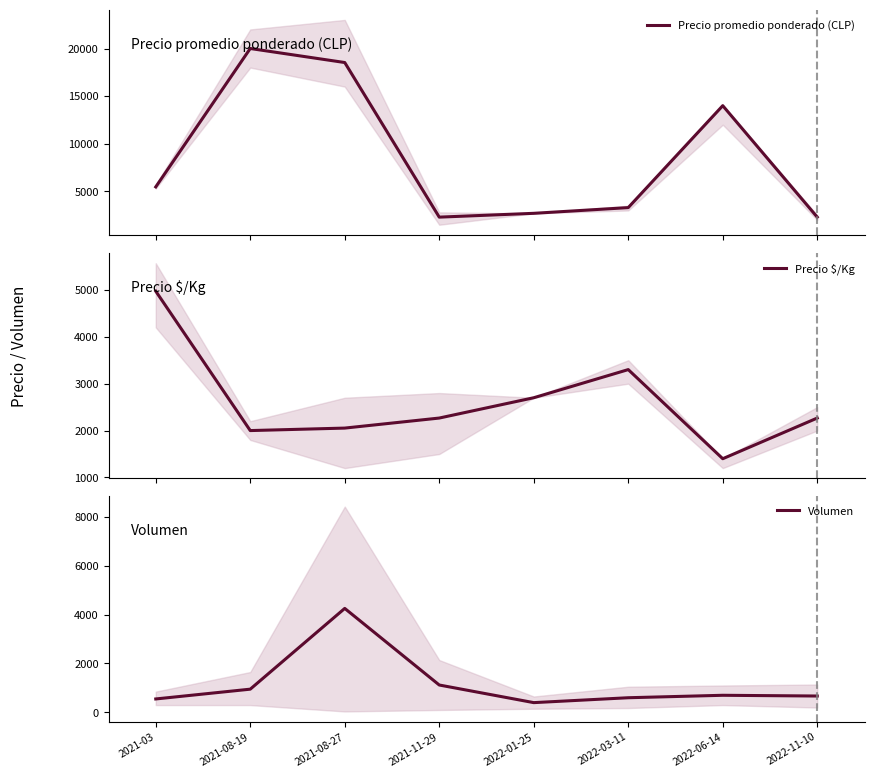

True or false: Precio promedio ponderado (CLP) and Precio $/Kg cross at least once.

False